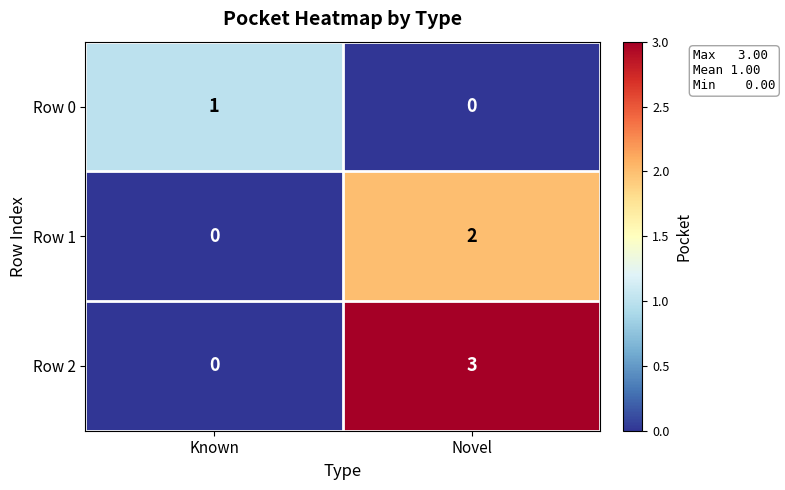

What is the maximum value shown in the chart?

3